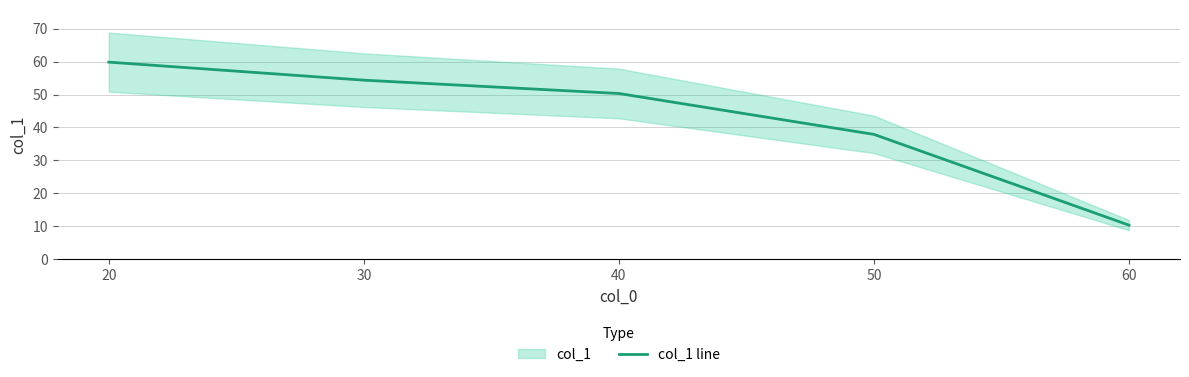

The value at 20 is 107.4. True or false?

False